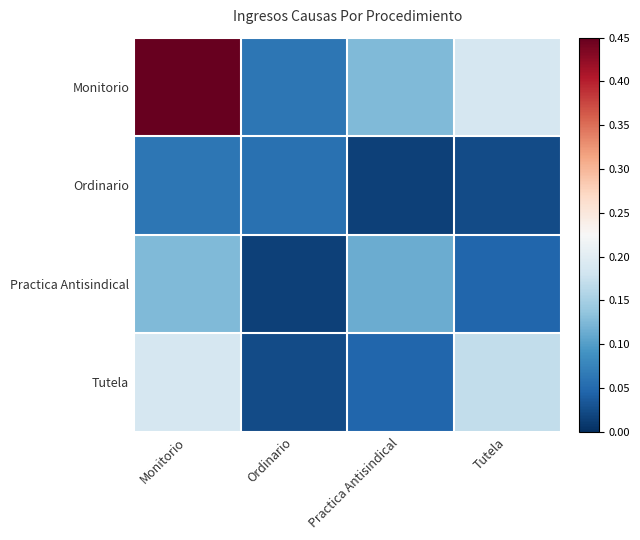

How many series are shown in this chart?

4